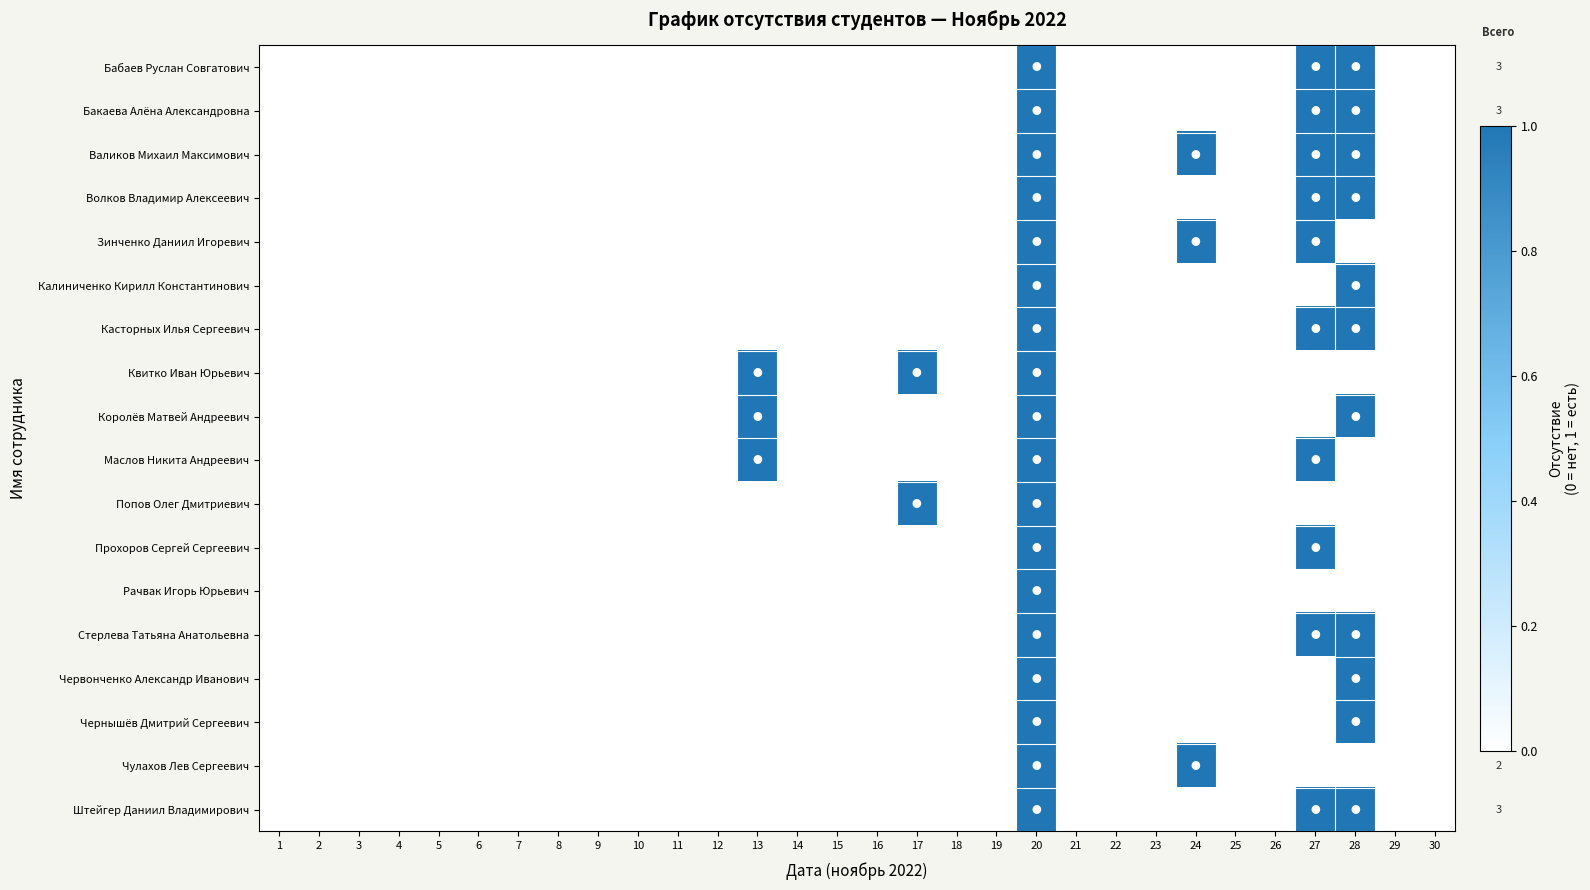

At which label is Прохоров Сергей Сергеевич closest to 0?

1